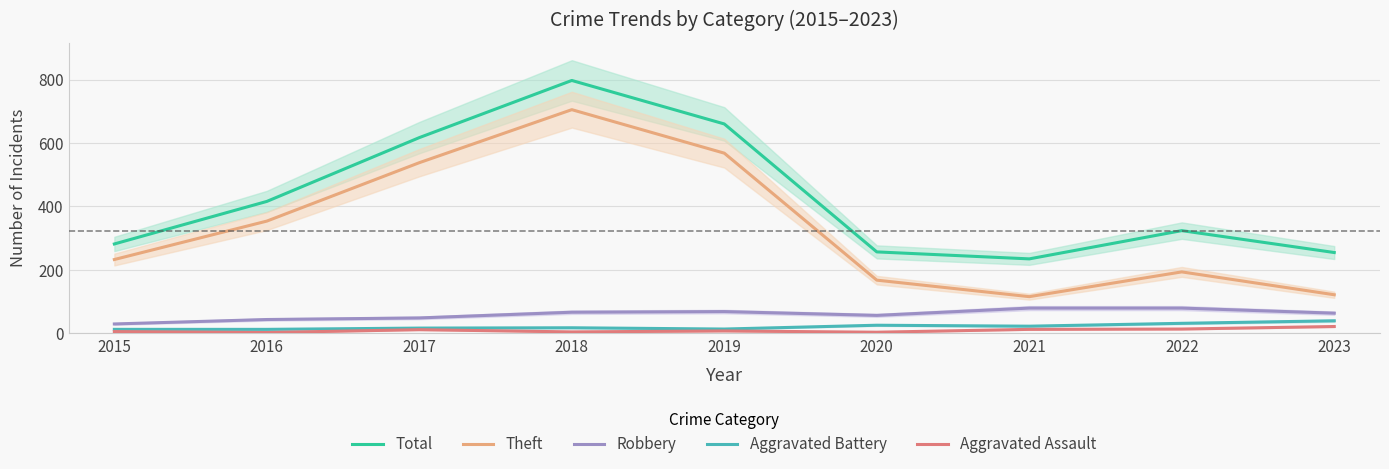

At 2015, list the series in order from smallest to largest.

Aggravated Assault, Aggravated Battery, Robbery, Theft, Total